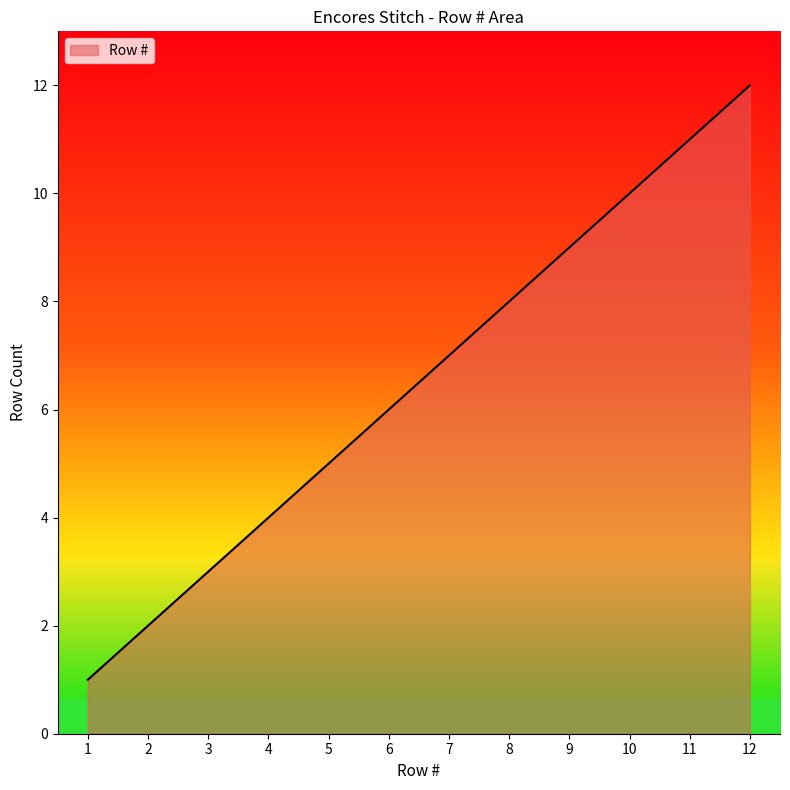

What is the difference between the values at 7 and 6?

1